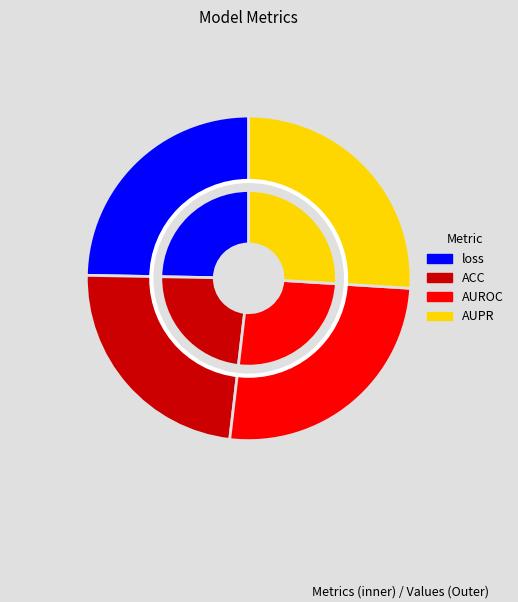

To the nearest percent, what portion does AUROC represent?

26%